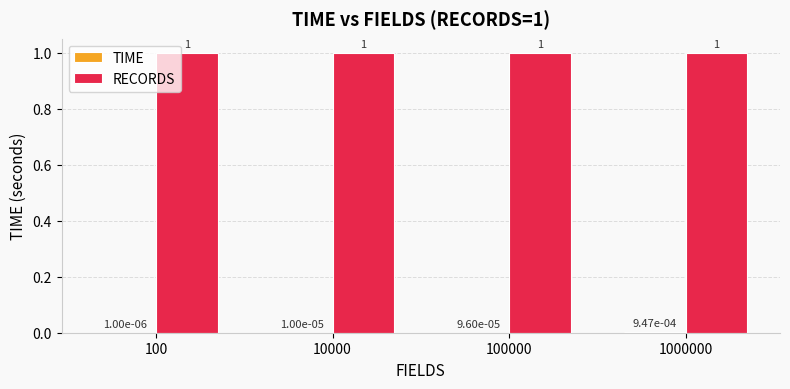

At which category is the sum across all series the highest?

1000000